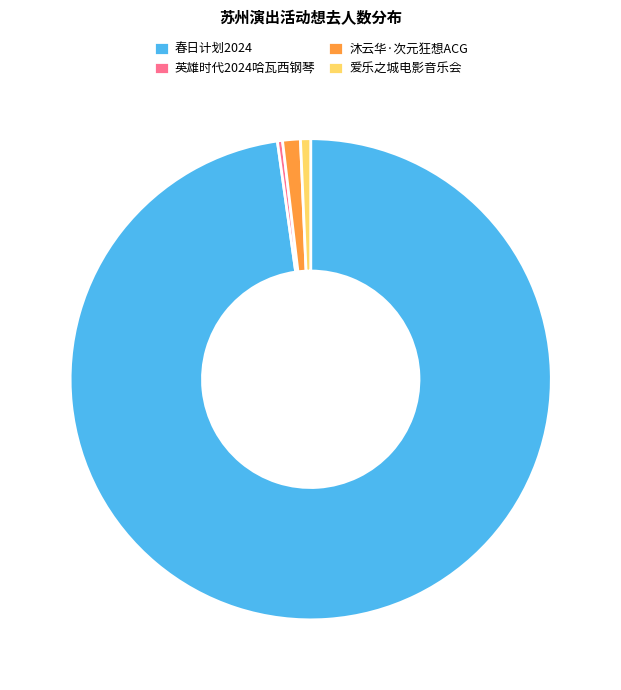

What is the largest slice in the pie chart?

春日计划2024